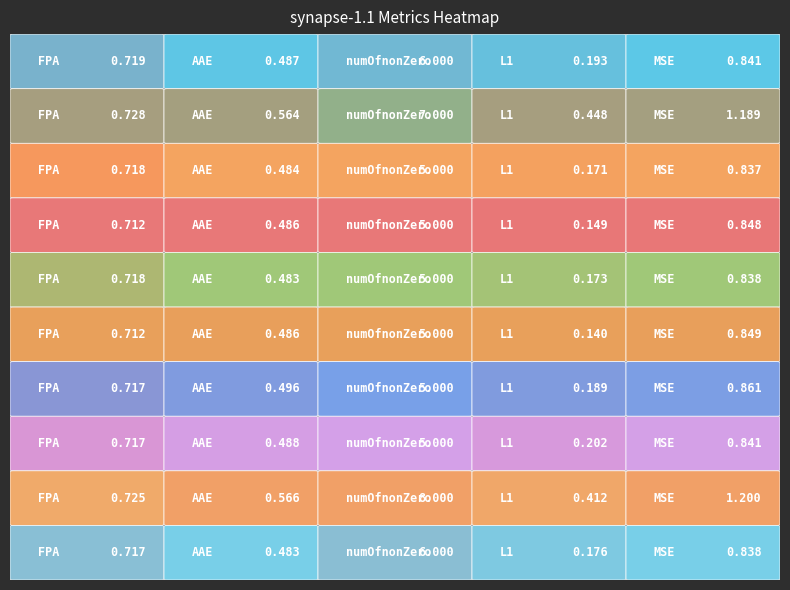

At how many categories does at least one series exceed 1?

10